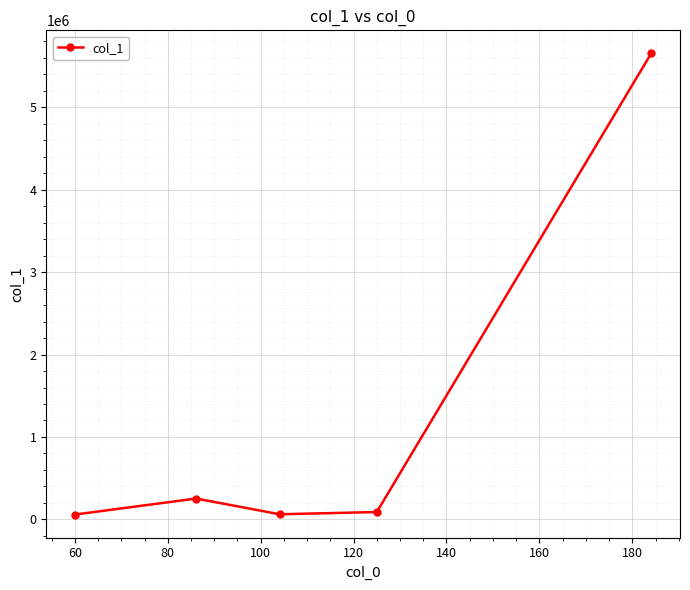

What is the difference between the maximum and minimum values?

5595596.1